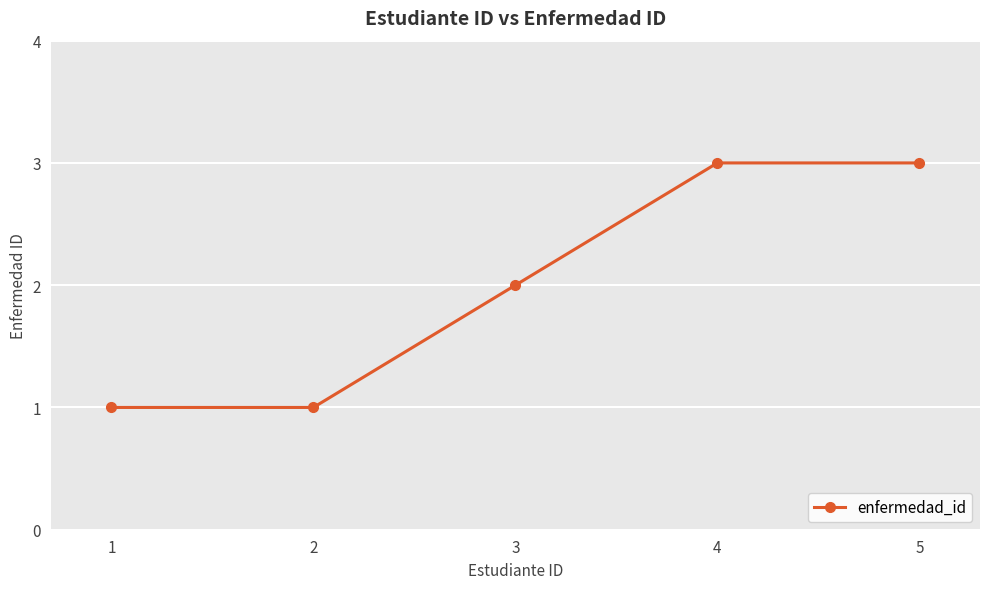

Reading left to right, list all the values displayed in this chart.

1	1	2	3	3